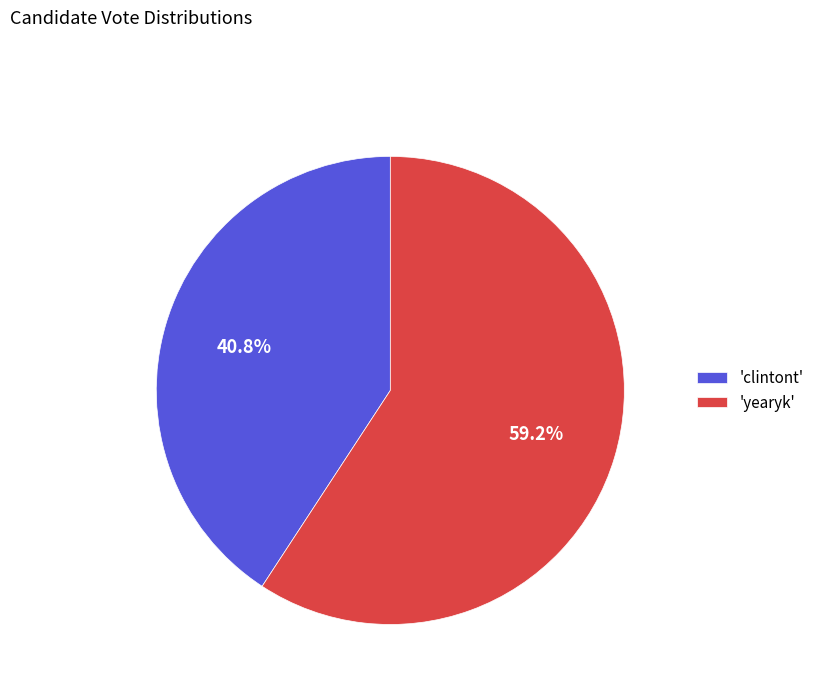

What is the ratio of the value at 'yearyk' to the value at 'clintont'?

1.5